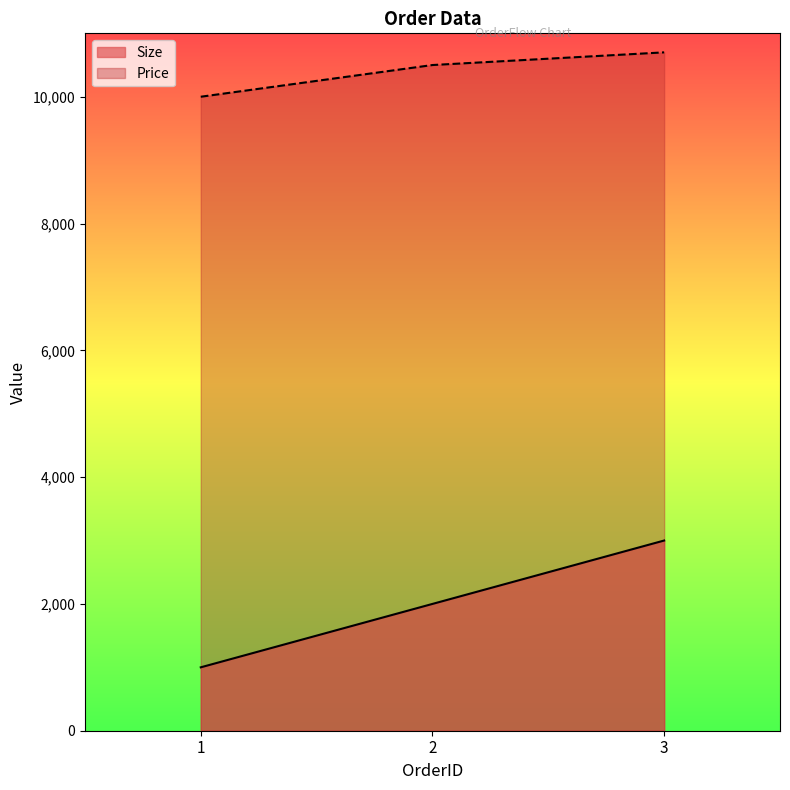

What is the value of the Size point at the 3rd from the left?

3000